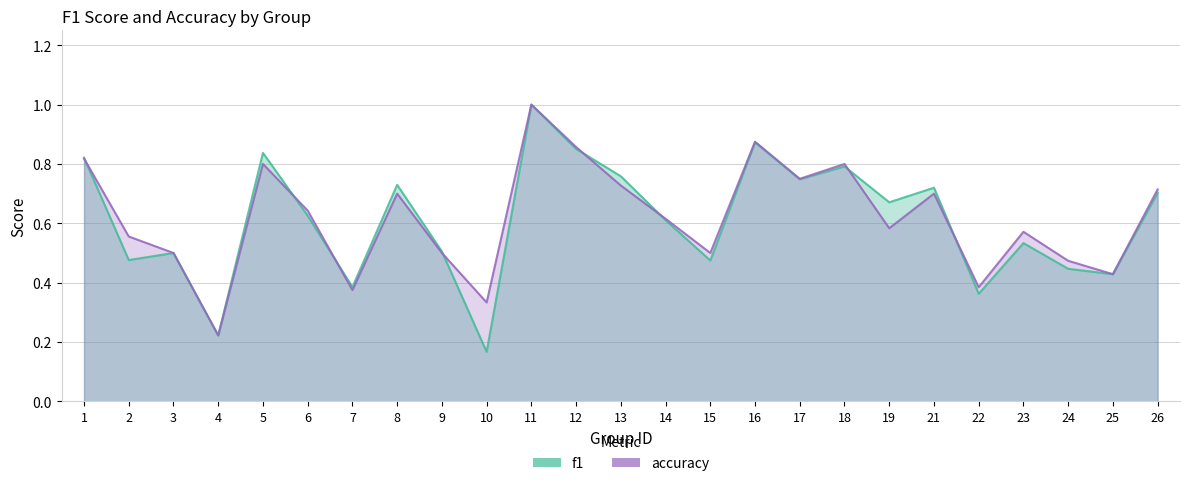

List the labels in order of f1 value, smallest first.

10, 4, 22, 7, 25, 24, 15, 2, 3, 9, 23, 14, 6, 19, 26, 21, 8, 17, 13, 18, 1, 5, 12, 16, 11